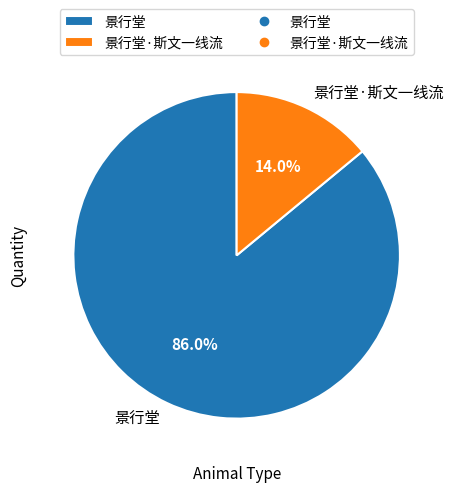

To the nearest percent, what portion does 景行堂 represent?

86%